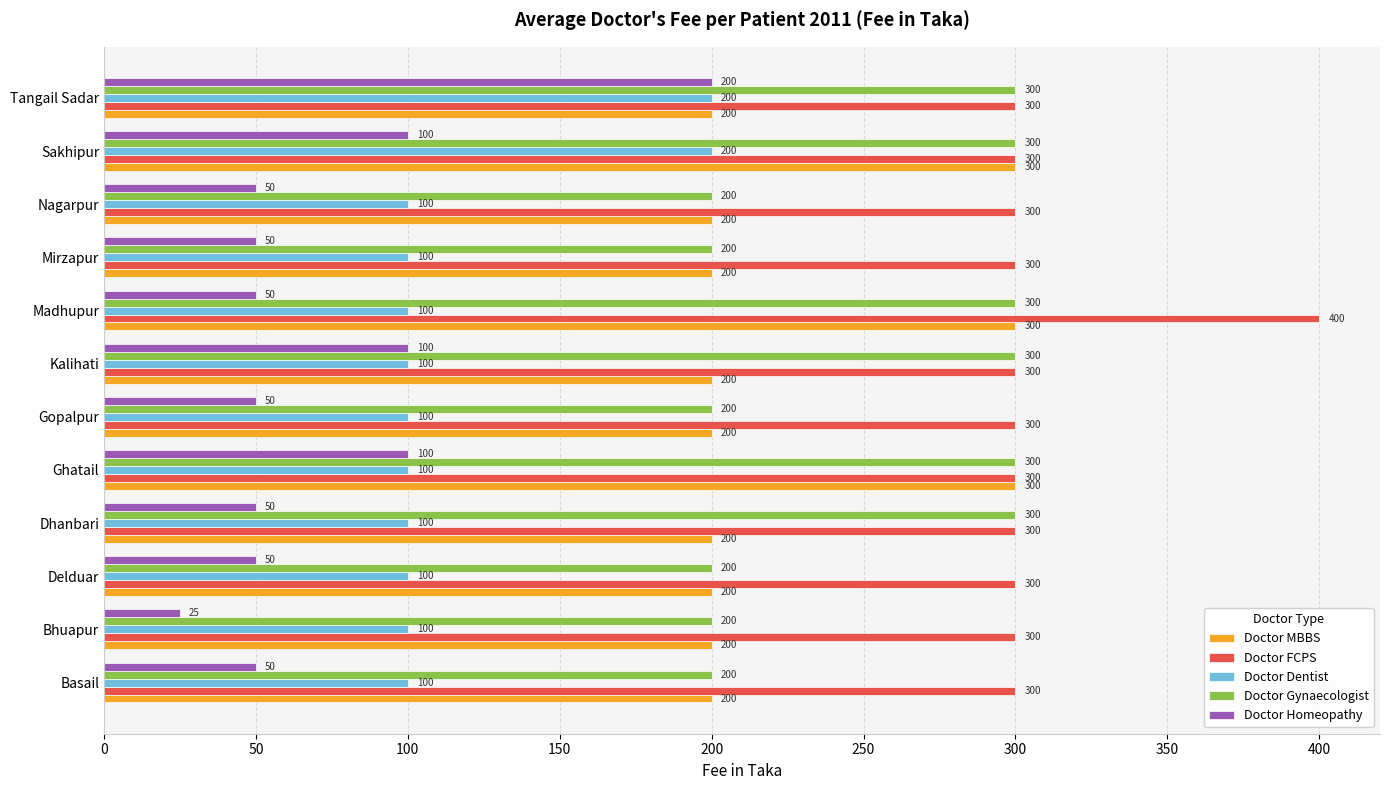

What is the difference between the maximum and minimum values in the Doctor Homeopathy series?

175